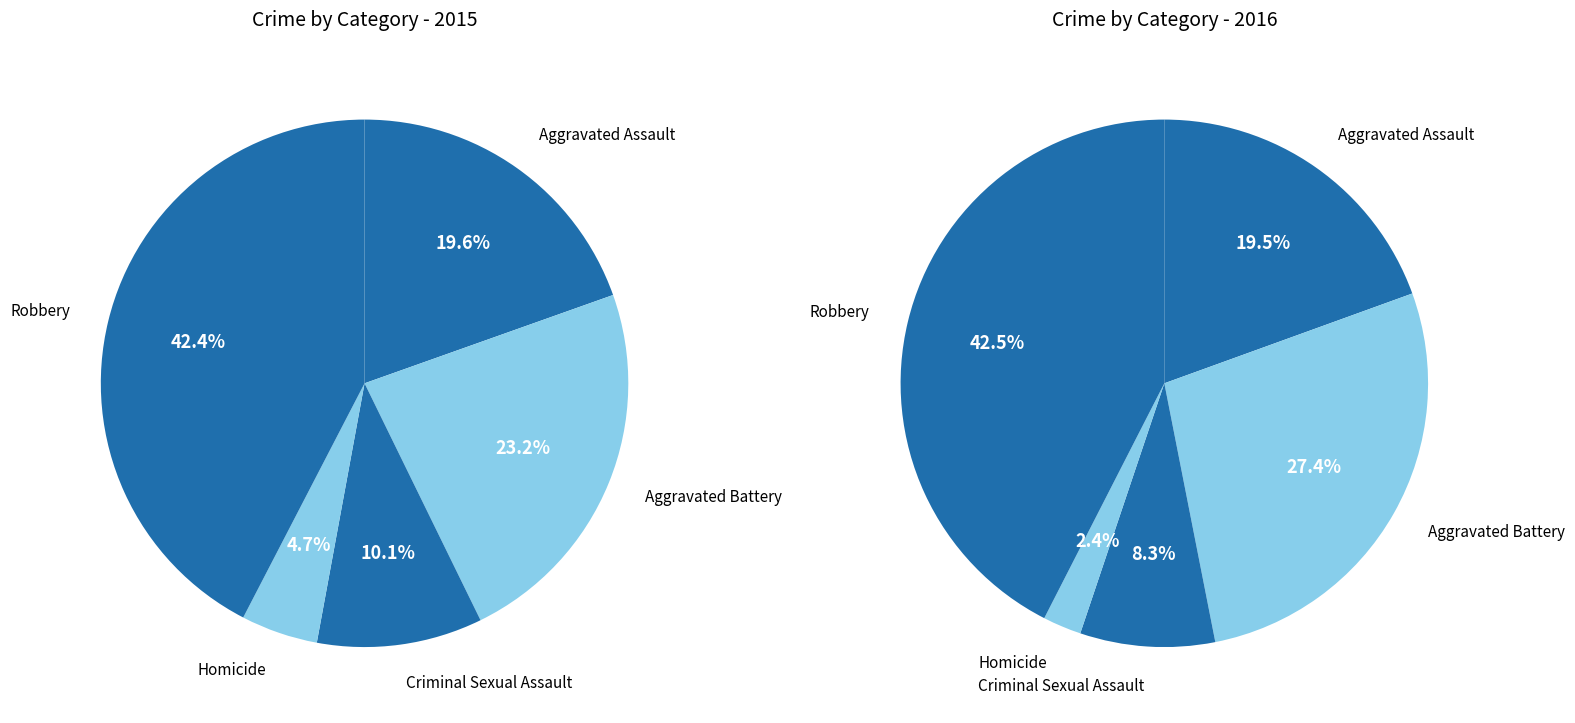

What percentage is the Aggravated Assault slice, to the nearest percent?

20%